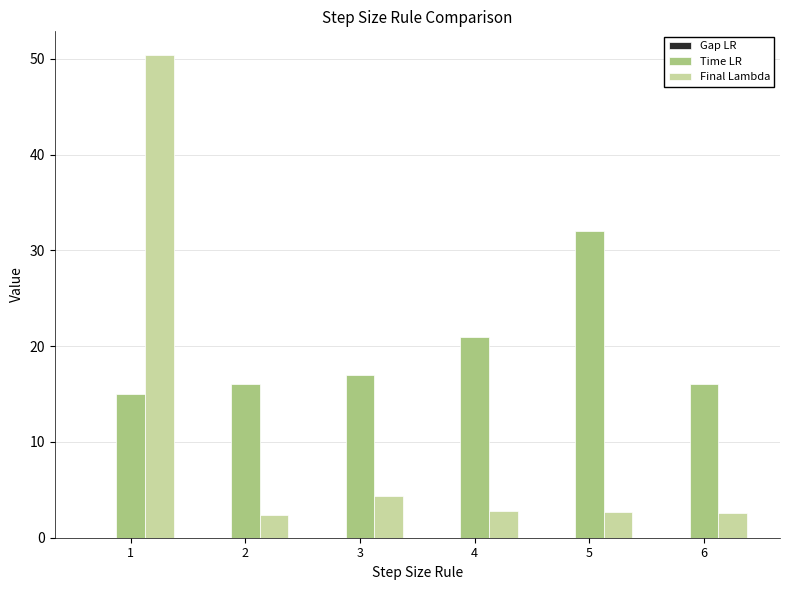

Which series has the largest total across all categories?

Time LR